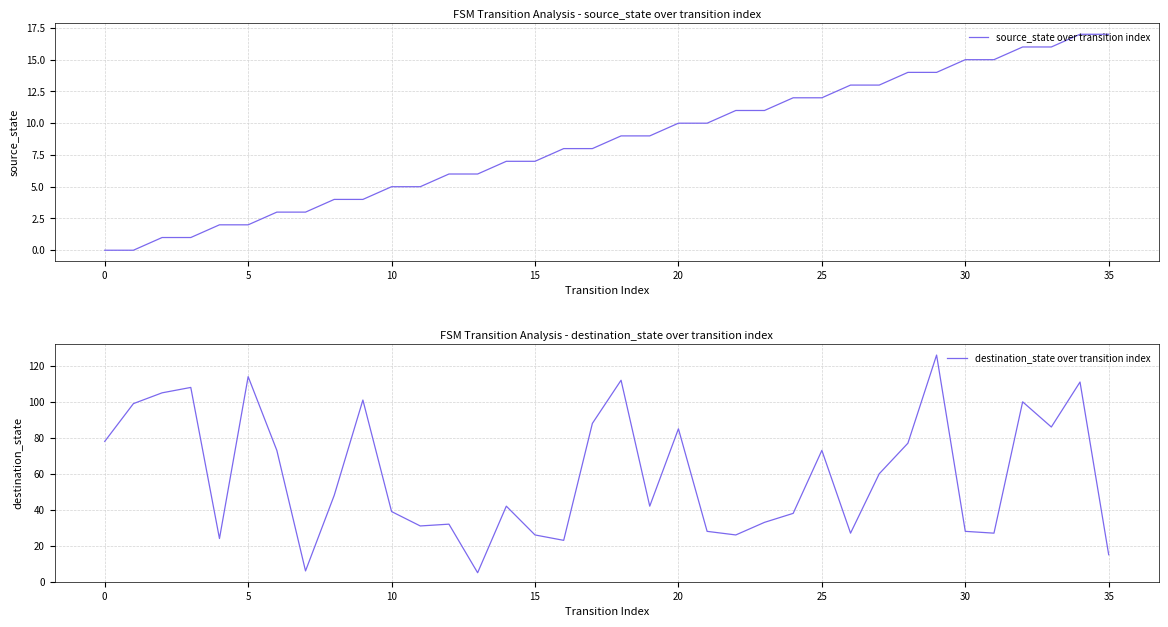

True or false: destination_state over transition index has more than 2 points higher than both neighbors.

True